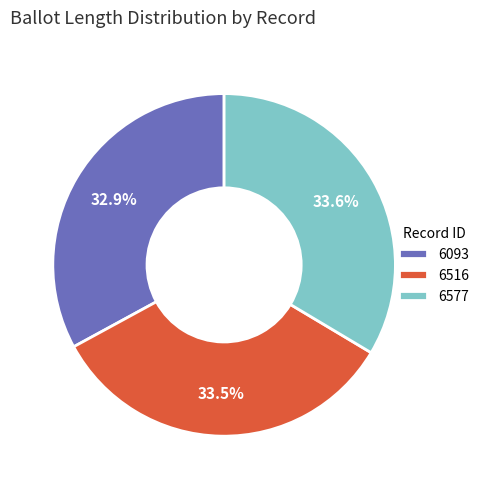

Combined, do 6577 and 6093 account for over 50%?

Yes